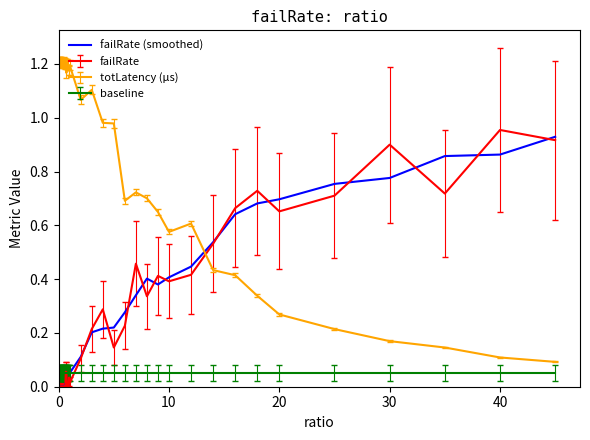

True or false: failRate (smoothed) and totLatency (µs) cross at least once.

True